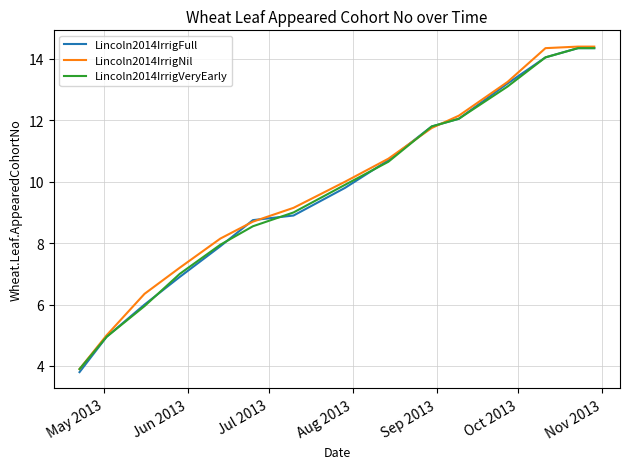

Which series has the widest spread of values?

Lincoln2014IrrigFull